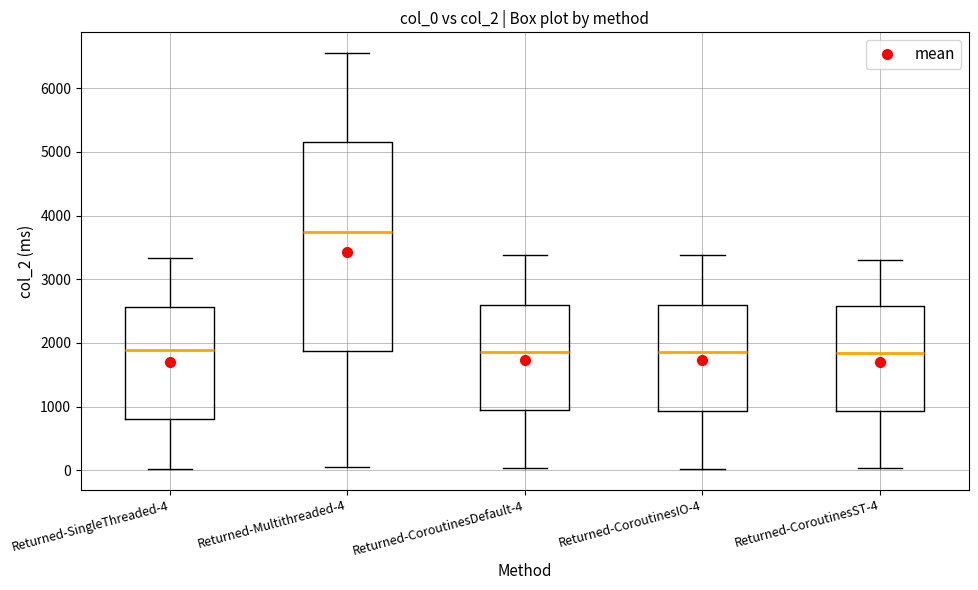

Comparing the boxes themselves (not the whiskers), which one is the tallest?

Returned-Multithreaded-4